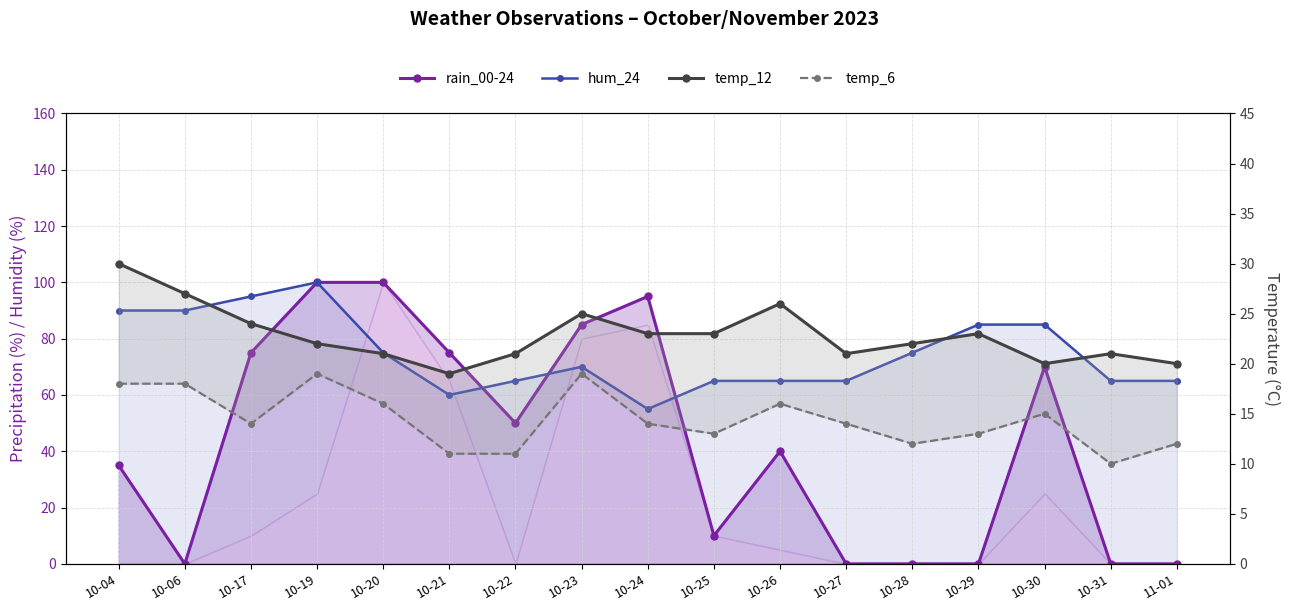

Rank the series at 10-28 from highest to lowest value.

hum_24, temp_12, temp_6, rain_00-24